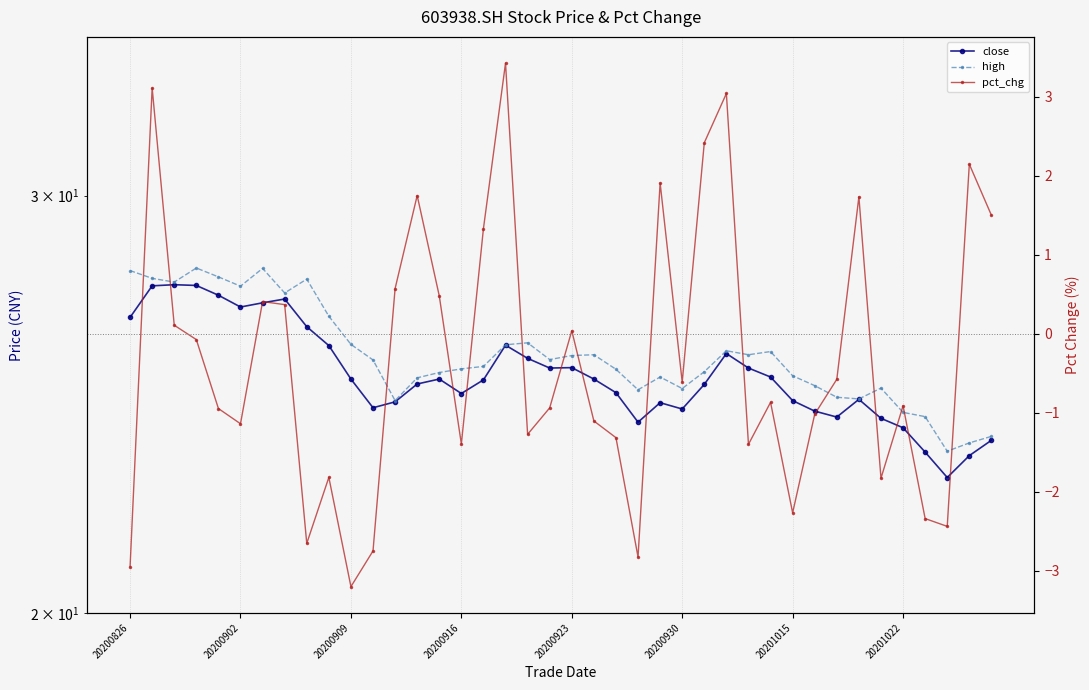

Where is close nearest to the value 25?

13